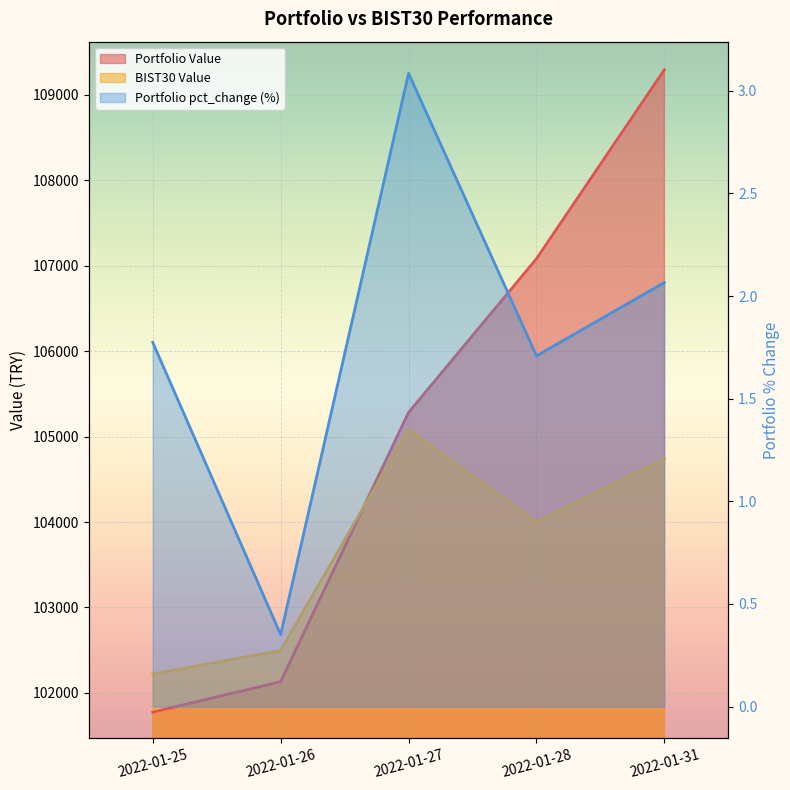

What is the sum of the Portfolio Value values at 2022-01-25 and 2022-01-27?

207056.7